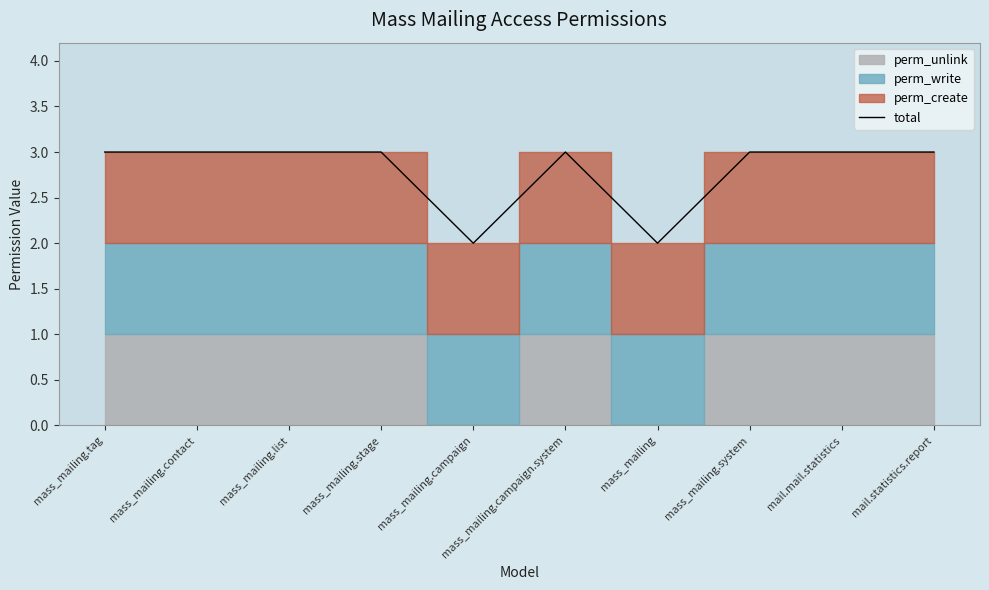

The chart shows a value of 2 at mass_mailing.stage. True or false?

False